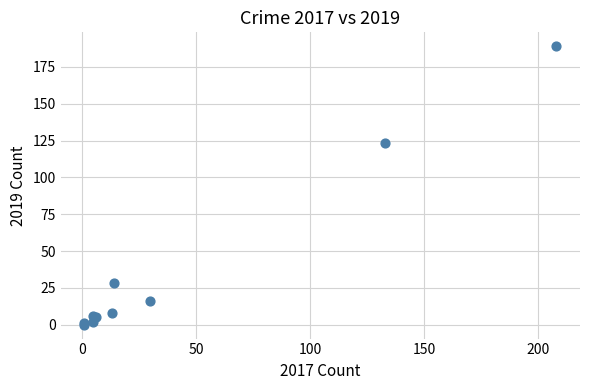

What Y value in the scatter plot is closest to 94?

123